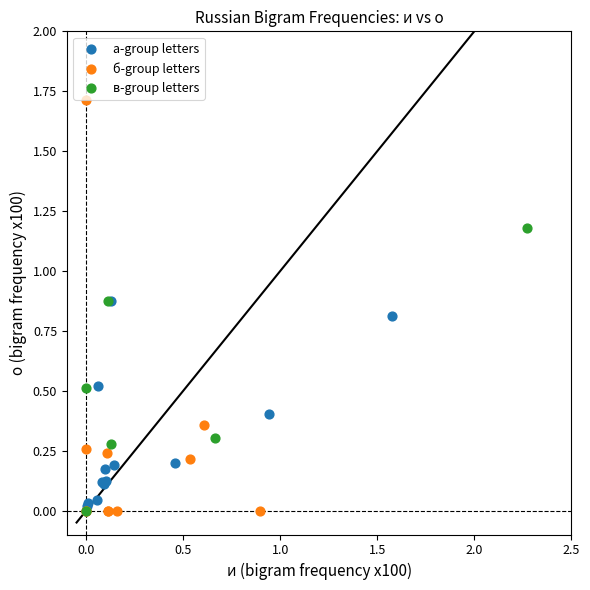

What are all the series names shown in the legend?

а-group letters, б-group letters, в-group letters